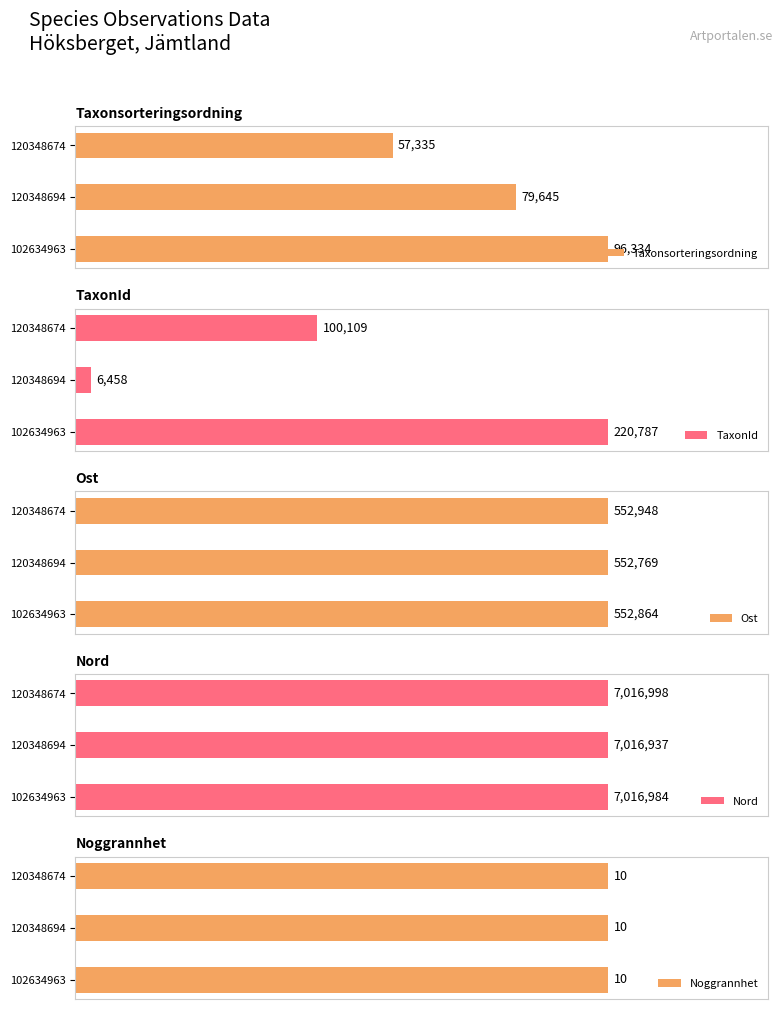

The Taxonsorteringsordning series shows 96334 at 102634963. True or false?

True